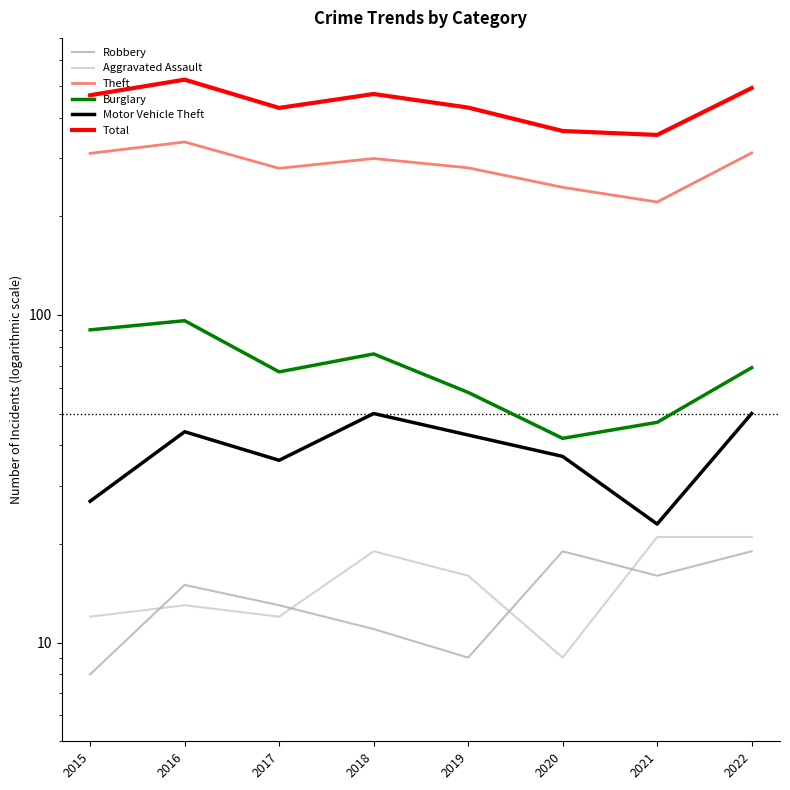

Where do Aggravated Assault and Robbery first cross each other?

2015 and 2016